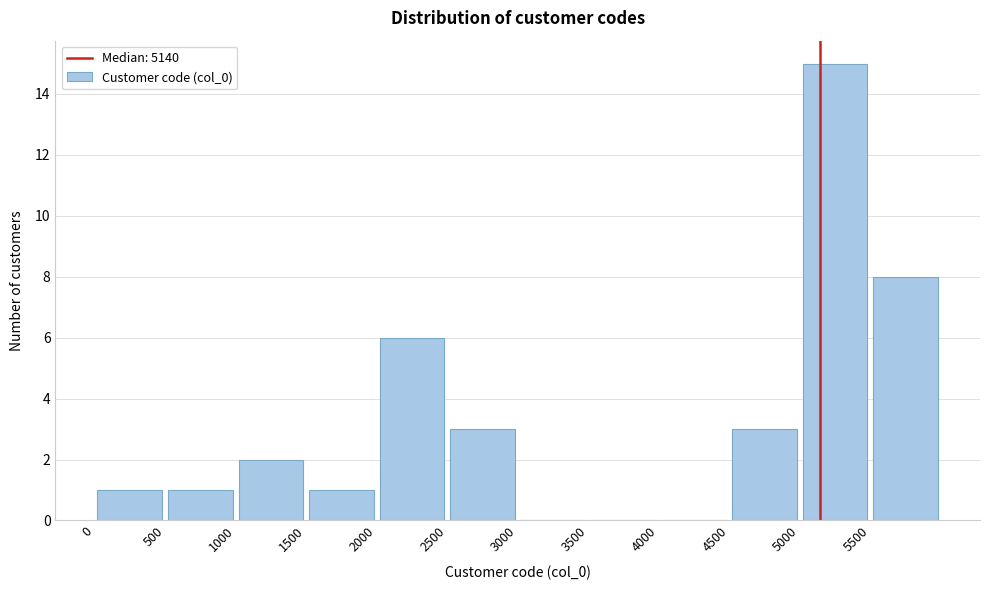

Reading left to right, list every bar in this chart as the range it spans on the x-axis followed by its height. The values are not printed on the chart, so give them approximately, as read against the axis.

0 to 500: 1
500 to 1000: 1
1000 to 1500: 2
1500 to 2000: 1
2000 to 2500: 6
2500 to 3000: 3
3000 to 3500: 0
3500 to 4000: 0
4000 to 4500: 0
4500 to 5000: 3
5000 to 5500: 15
5500 to 6000: 8